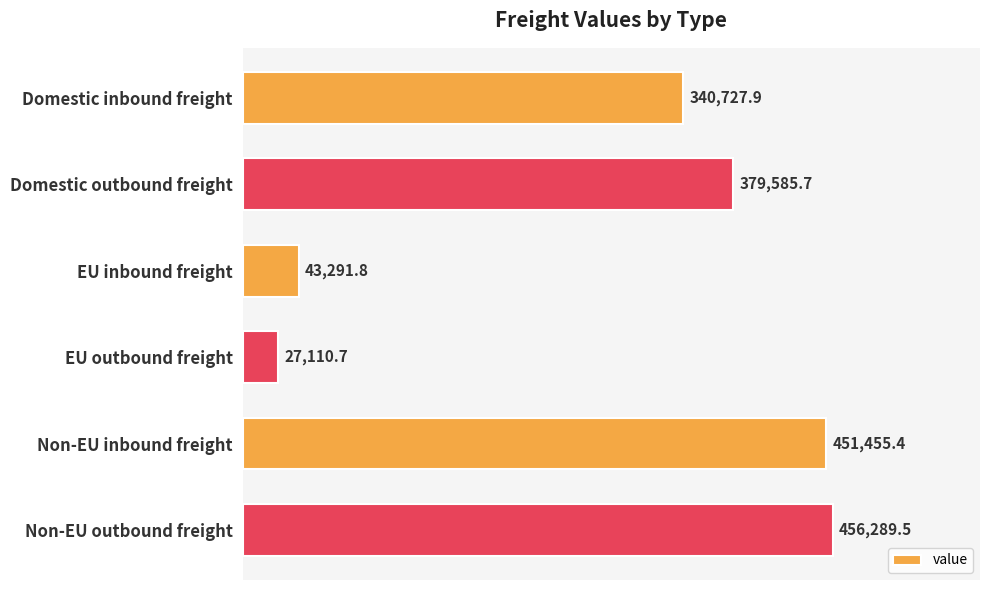

The value at Non-EU inbound freight is 451455.4. True or false?

True